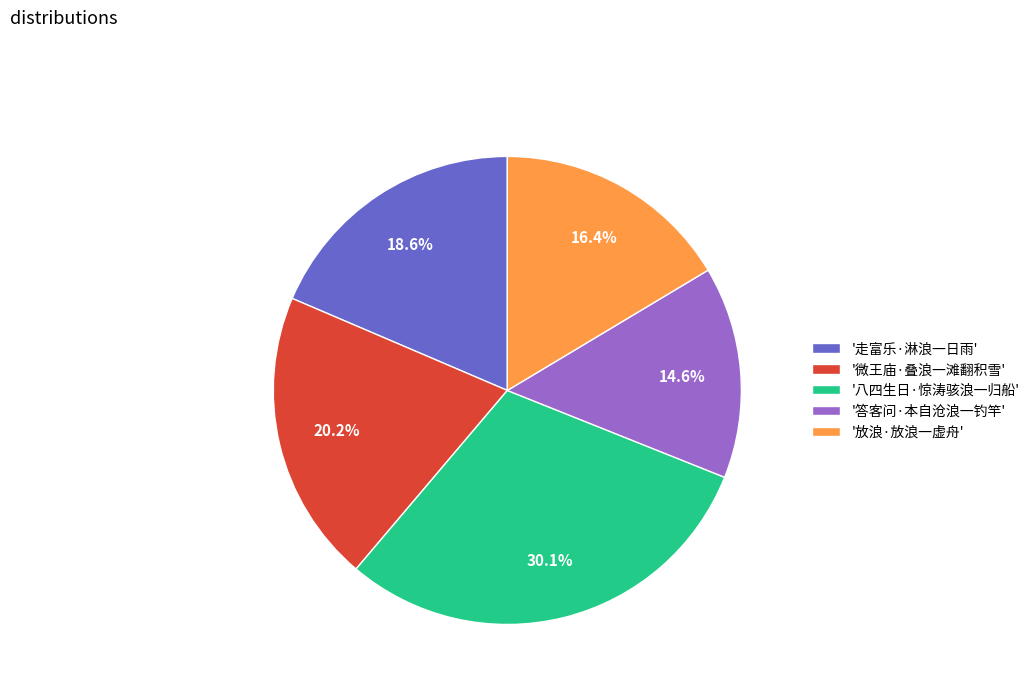

How many segments does this pie chart have?

5